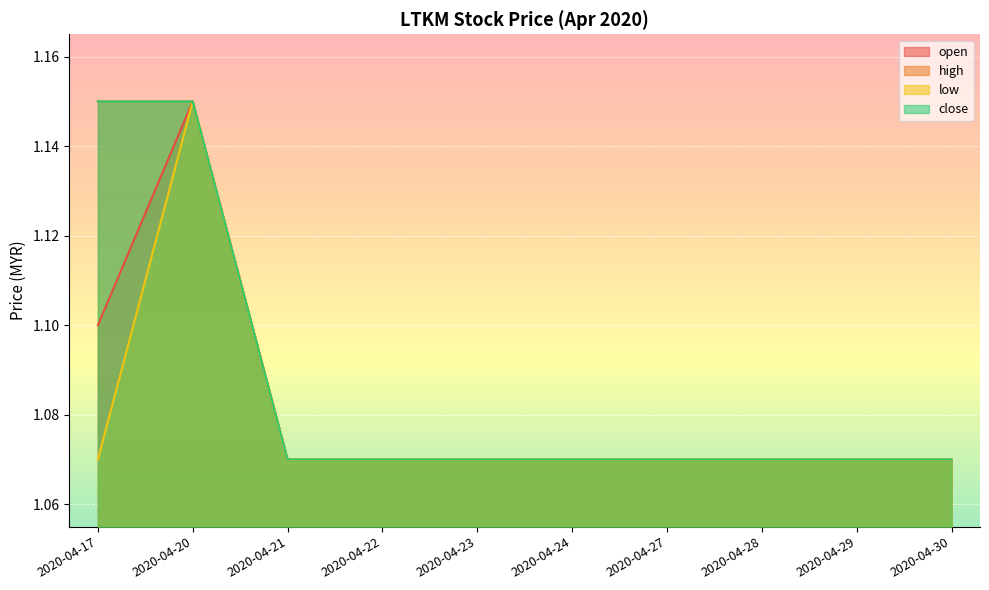

What is the value of the high point at the 10th from the left?

1.1